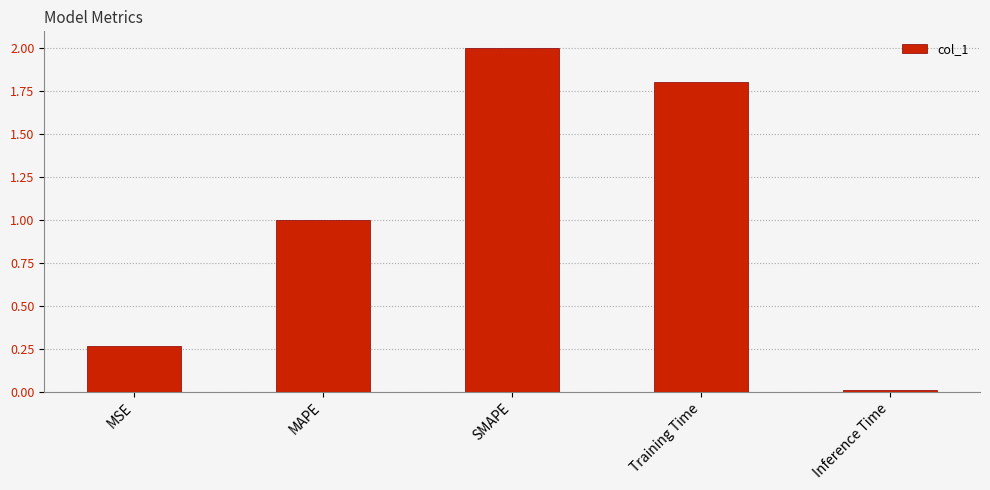

List the labels in order of value, largest first.

SMAPE, Training Time, MAPE, MSE, Inference Time